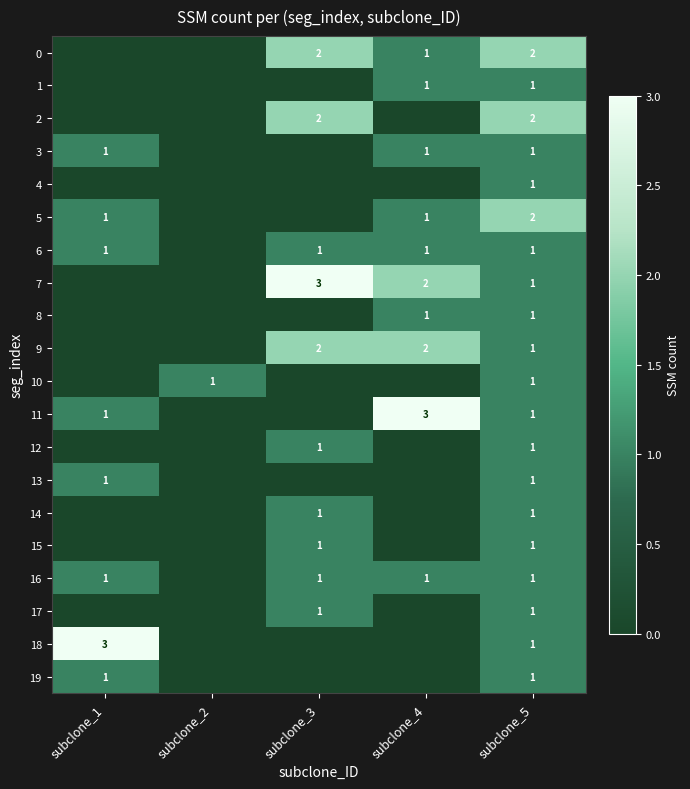

Is it true that 2 equals 1 at subclone_3?

False